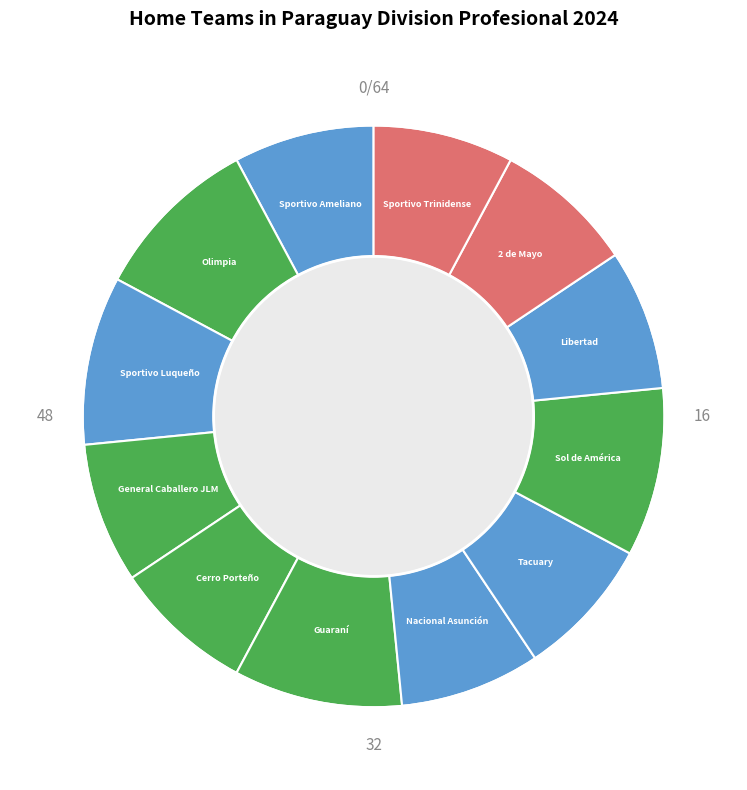

Is there a majority slice in this chart?

No